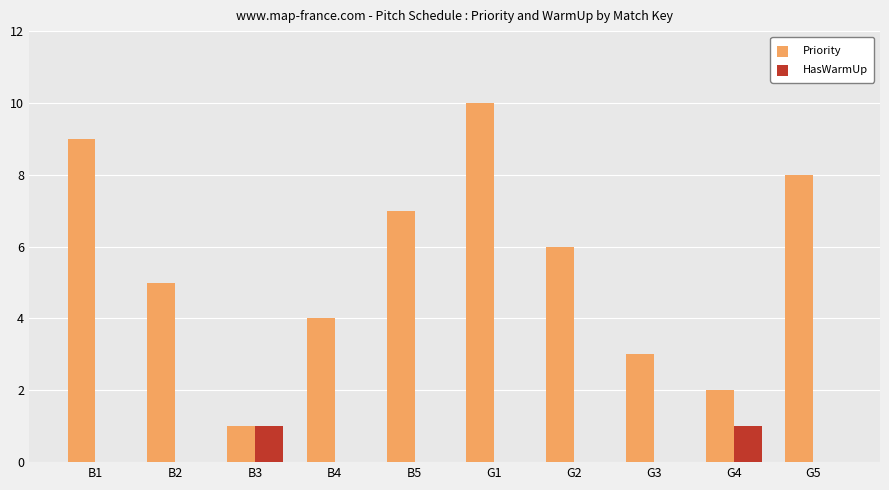

True or false: Priority has a value of 10 at G1.

True